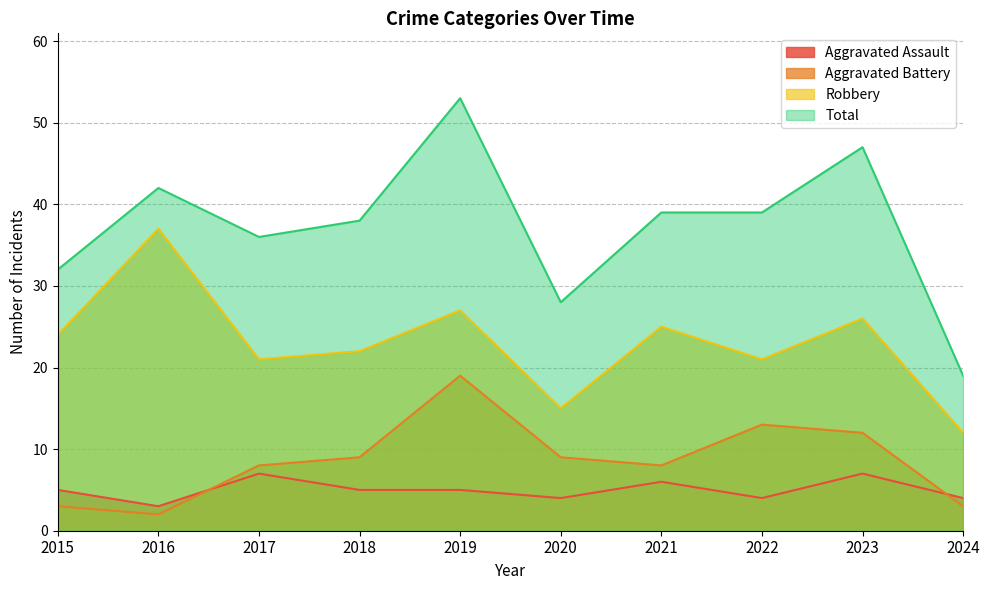

List the series in order of their peak value, lowest first.

Aggravated Assault, Aggravated Battery, Robbery, Total